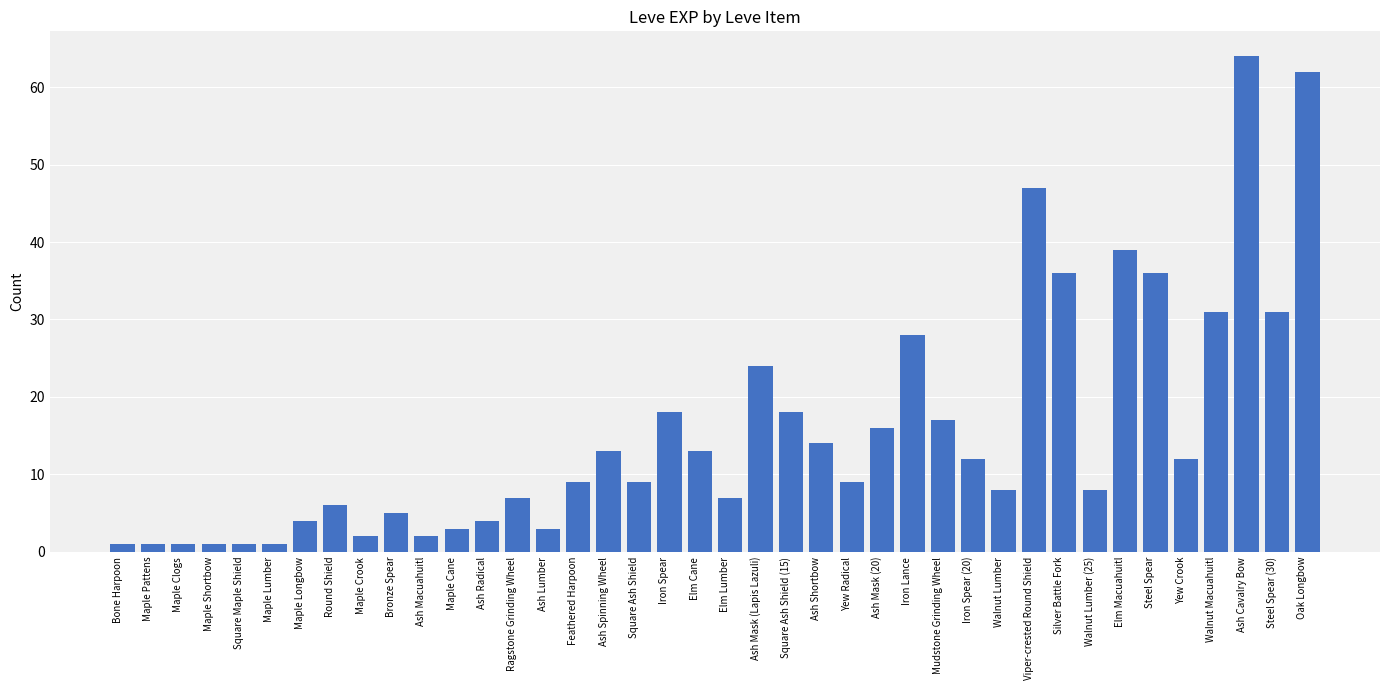

Does the chart contain any negative values?

No